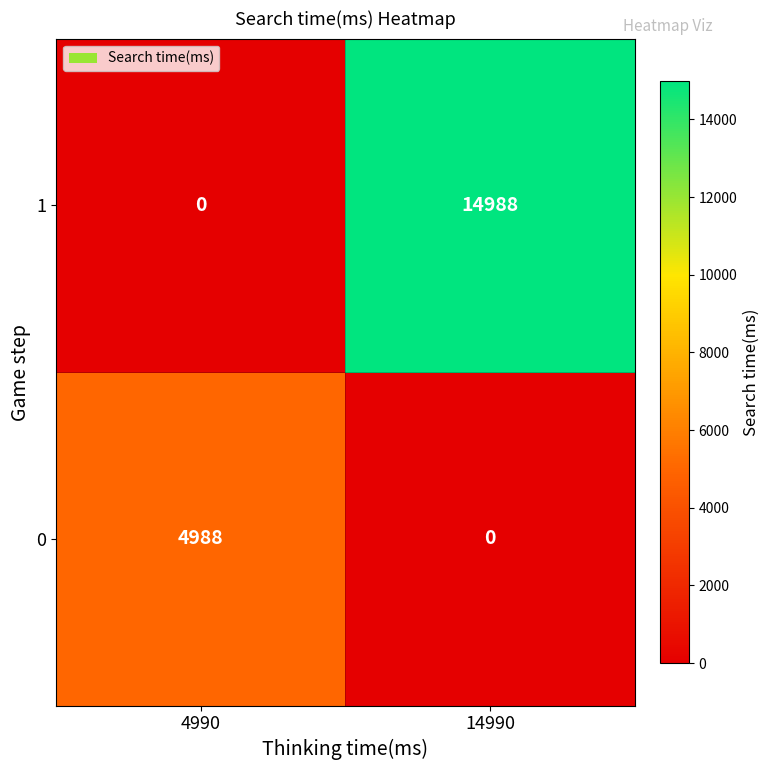

How many data points in 0 are less than 4988?

1